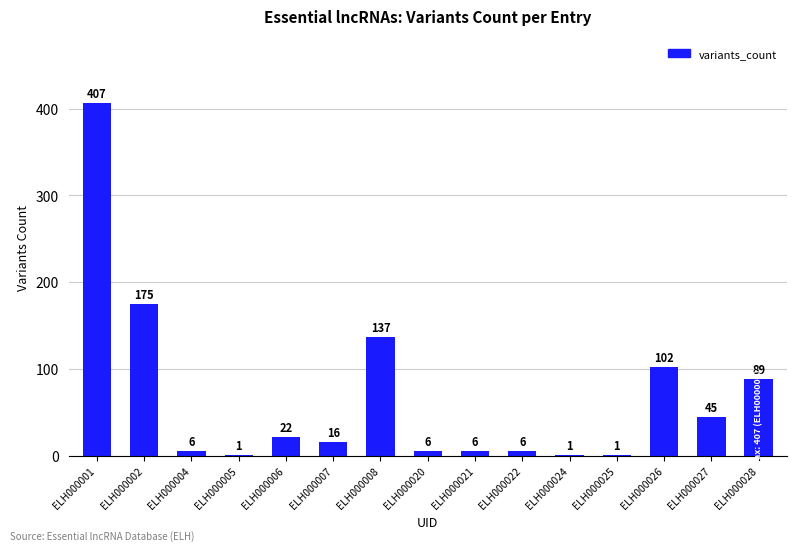

The value at ELH000001 is 407. True or false?

True